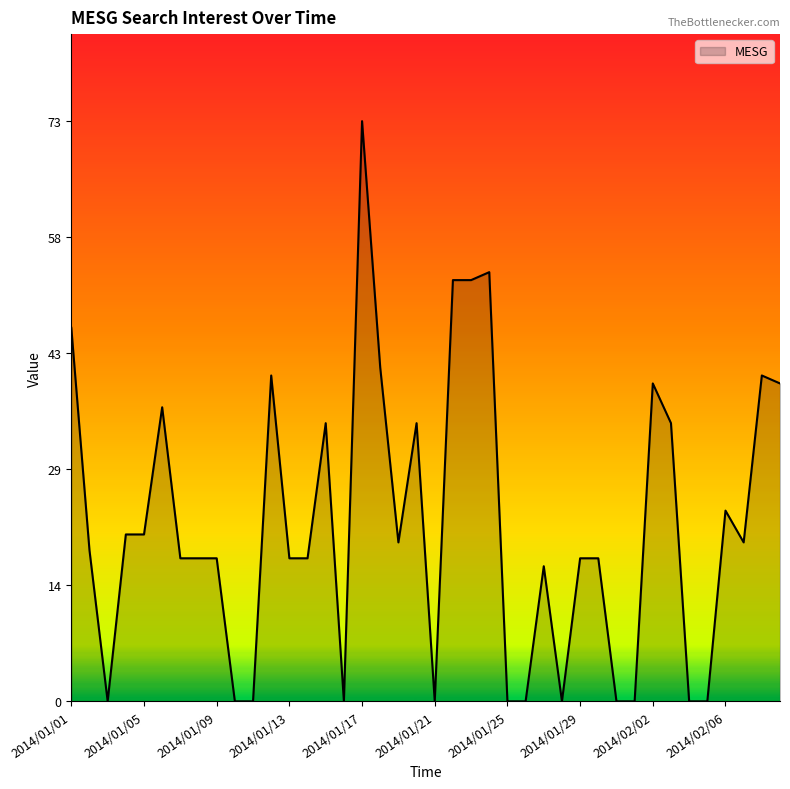

What is the difference between the maximum and minimum values?

73